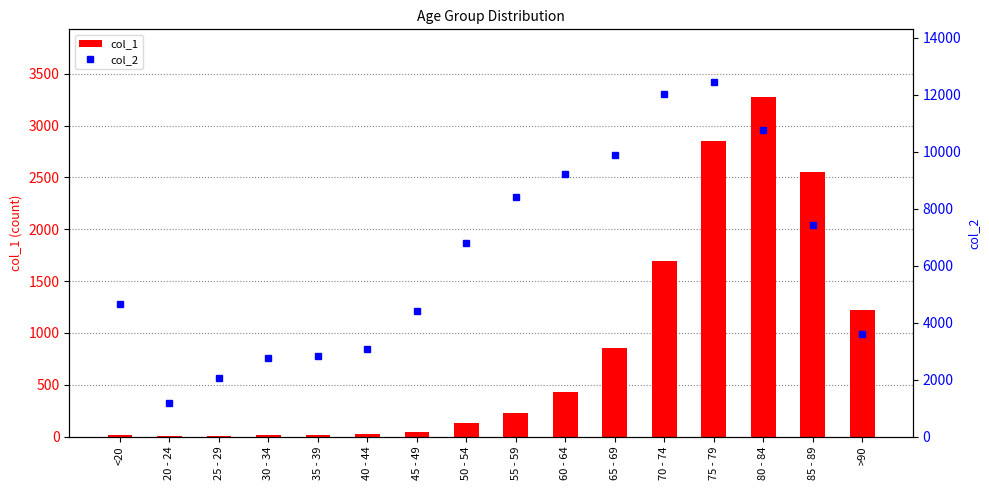

What value does the col_2 series have at 50 - 54?

6803